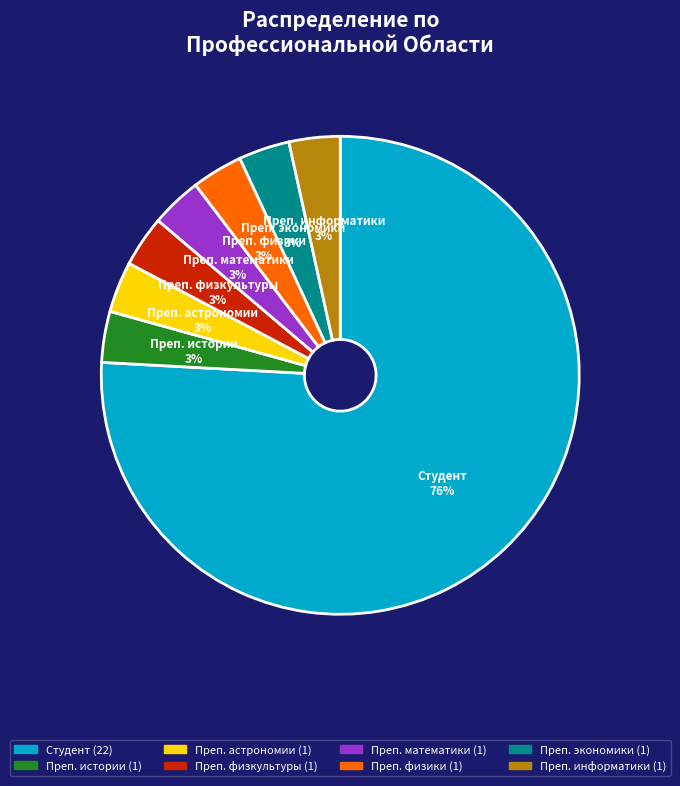

How many slices are in this pie chart?

8